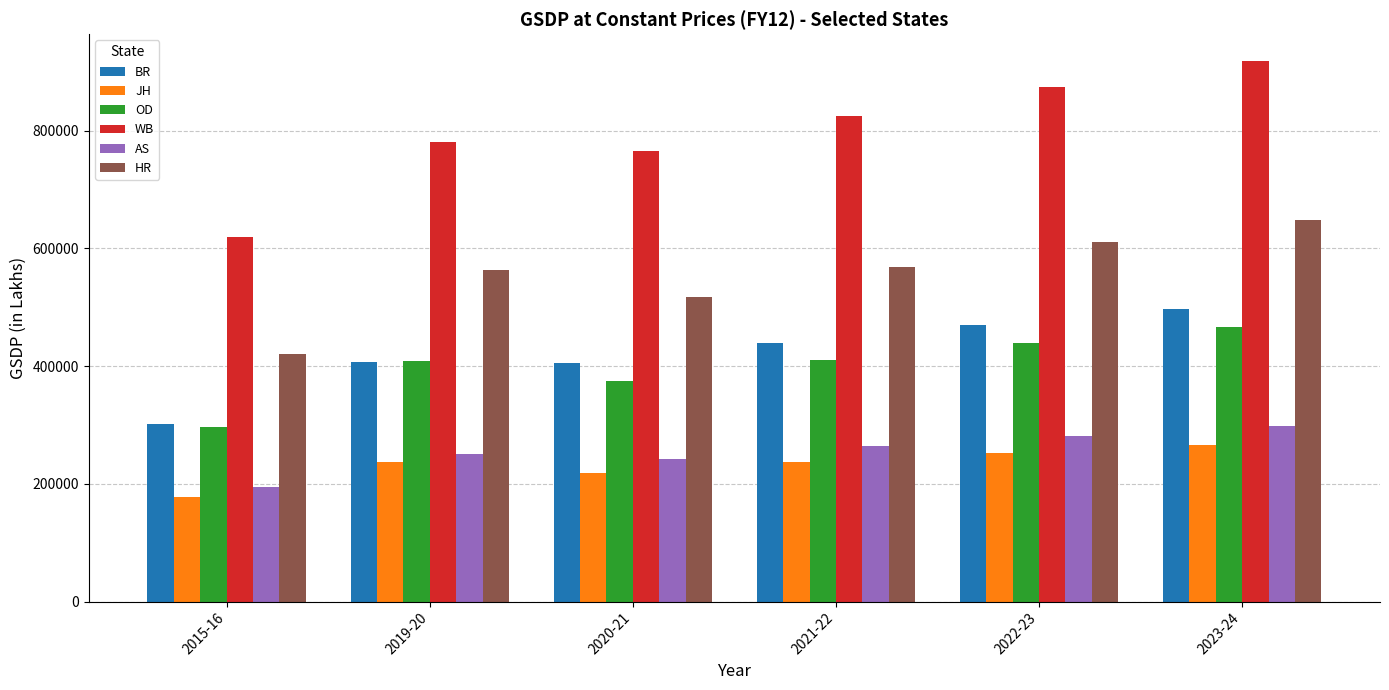

Between 2015-16 and 2021-22, which series saw the biggest shift?

WB